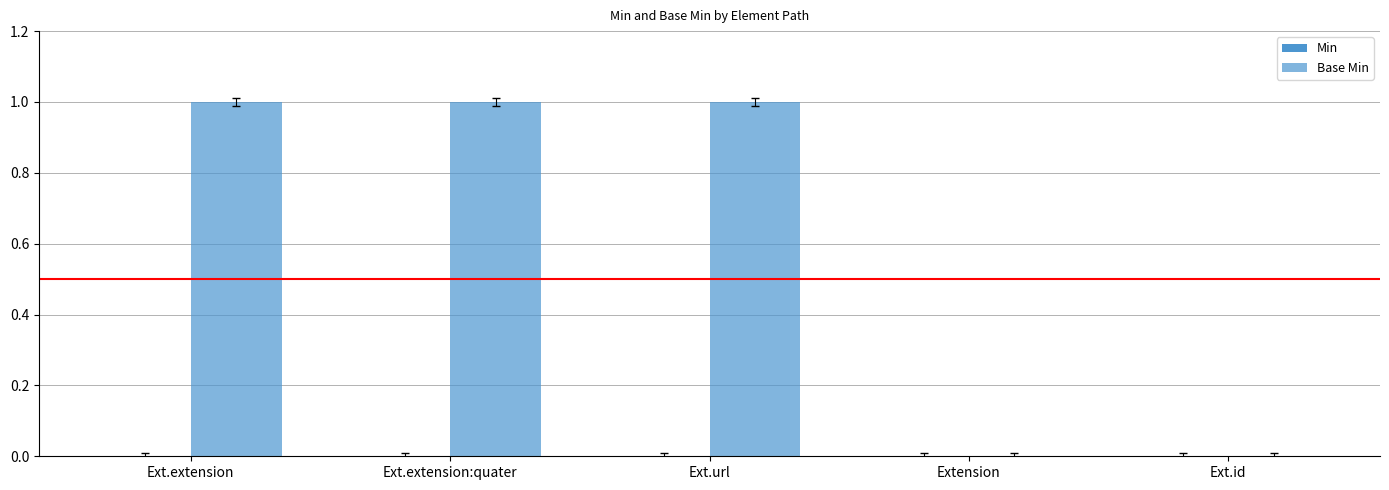

Which has a higher value, Ext.extension:quater or Ext.id?

Ext.extension:quater